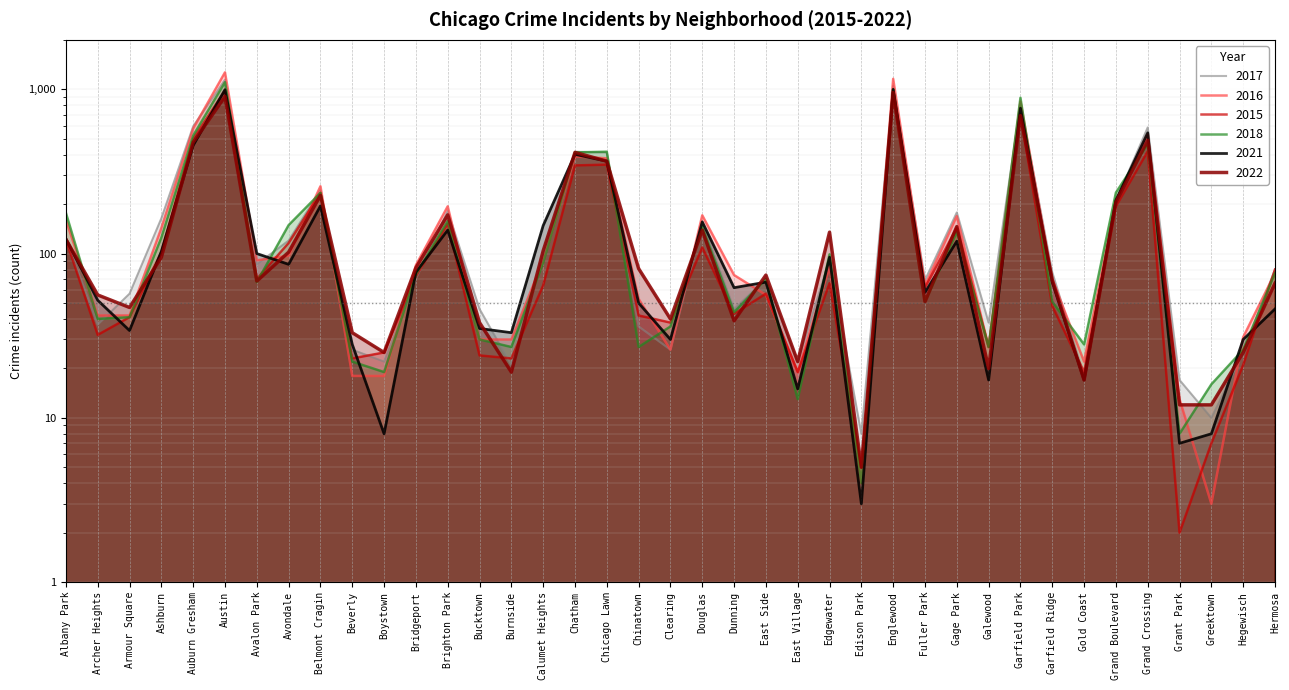

Is it true that 2018 equals 27 at Avalon Park?

False